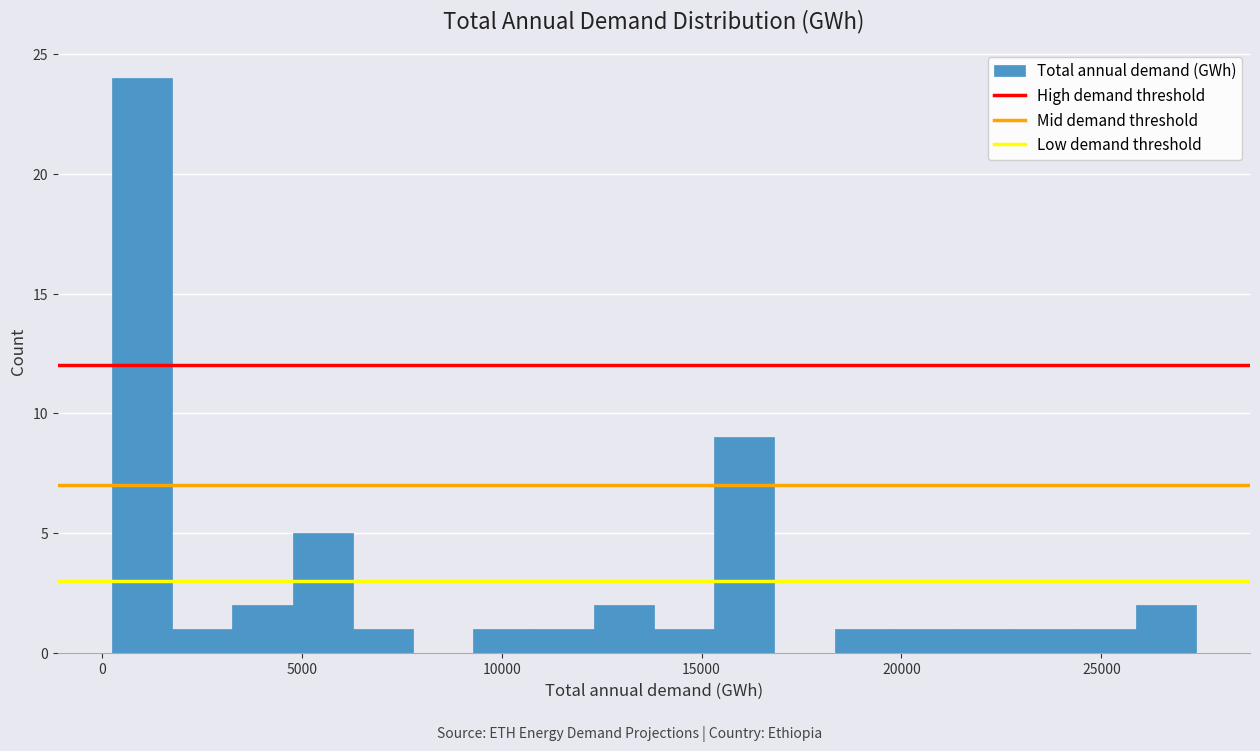

Read against the x-axis, roughly where is the centre of the tallest bar?

1000